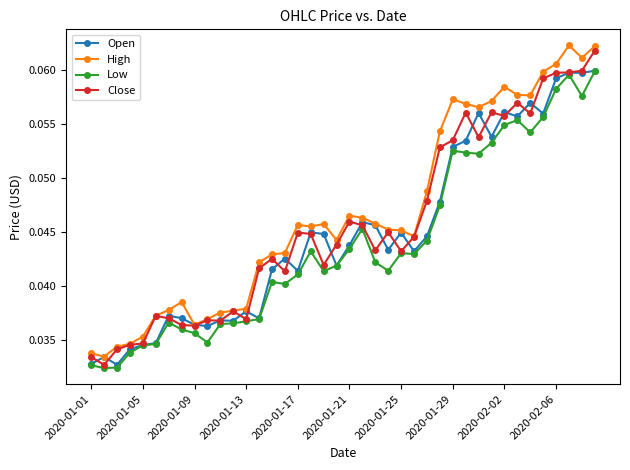

In High, how many points are higher than both neighbors (excluding endpoints)?

7